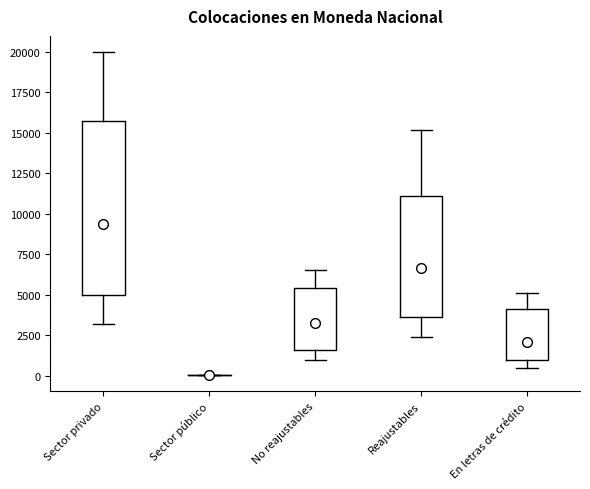

Reading left to right, read every box against the y-axis: the position of its median line, the range the box covers, and the ends of its whiskers. The values are not printed on the chart, so give them approximately, as read against the axis.

Sector privado: median 9500, box 5000 to 15500, whiskers 3000 to 20000
Sector público: box collapsed to a line at 0, whiskers 0 to 0
No reajustables: median 3500, box 1500 to 5500, whiskers 1000 to 6500
Reajustables: median 6500, box 3500 to 11000, whiskers 2500 to 15000
En letras de crédito: median 2000, box 1000 to 4000, whiskers 500 to 5000